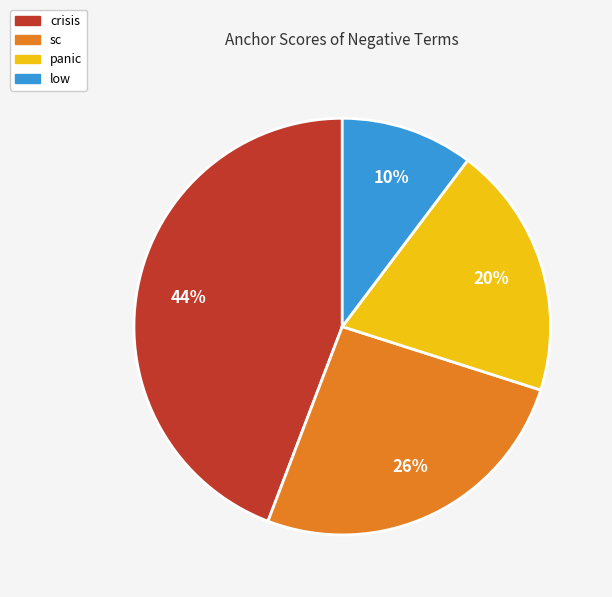

Does panic represent more than half of the total?

No